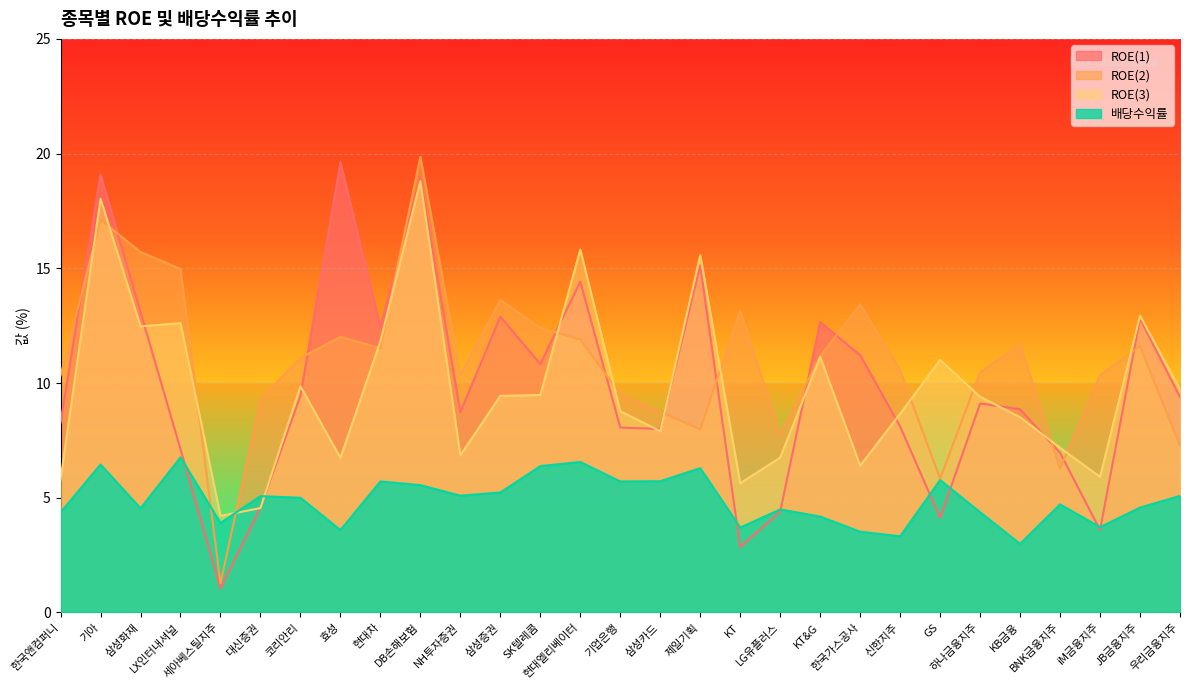

What is the sum of all ROE(3) values?

282.0